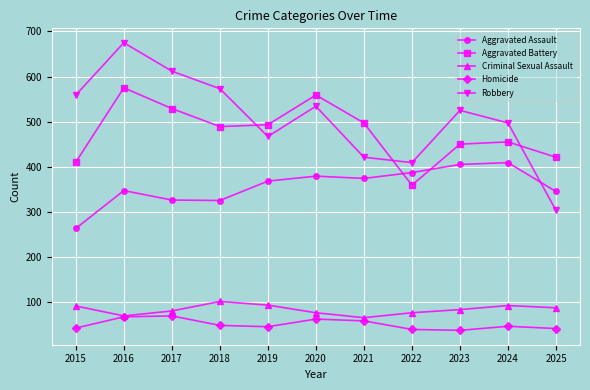

The Aggravated Assault series shows 374 at 2021. True or false?

True